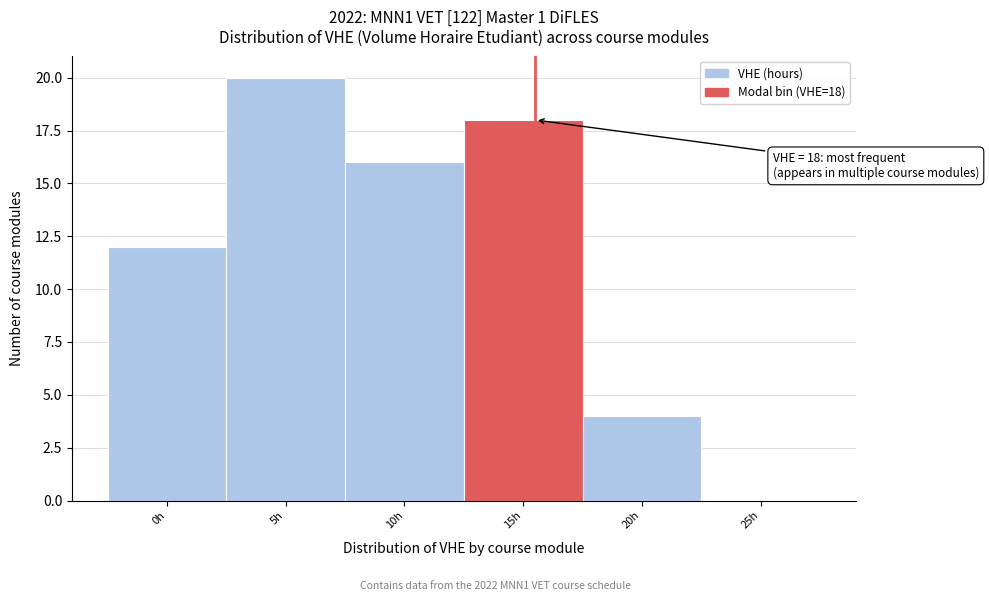

Reading left to right, transcribe all the data shown in this chart.

0h=12	5h=20	10h=16	15h=18	20h=4	25h=0